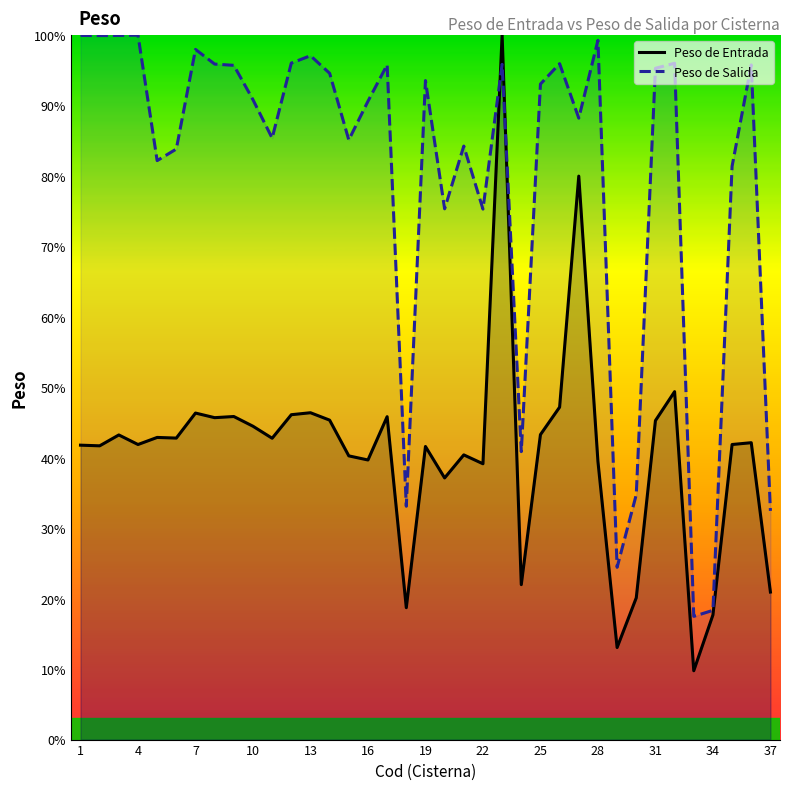

What is the difference between the second highest and second lowest values in the Peso de Salida series?

81.6